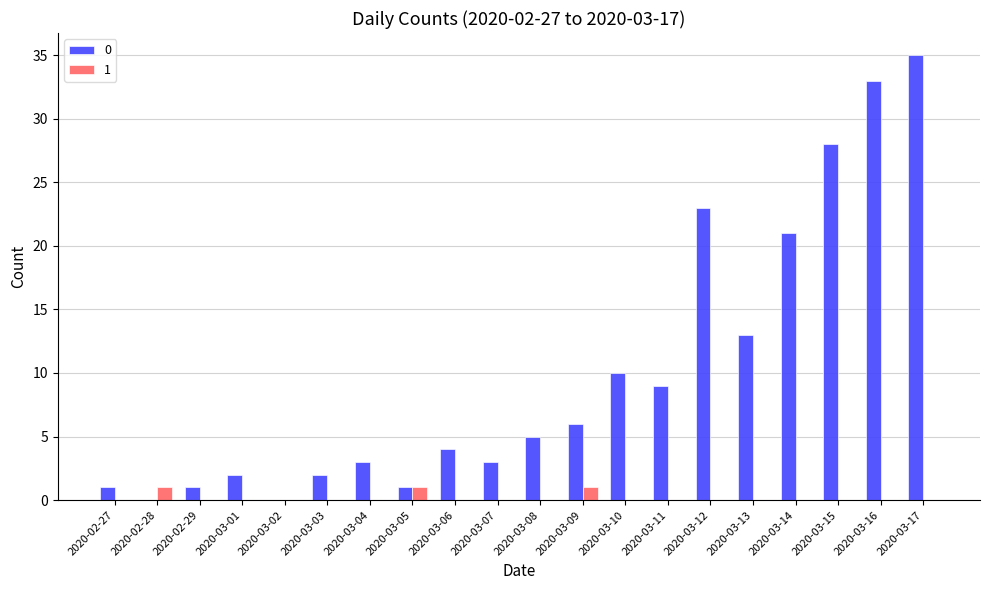

What is the total value across all series at 2020-03-13?

13